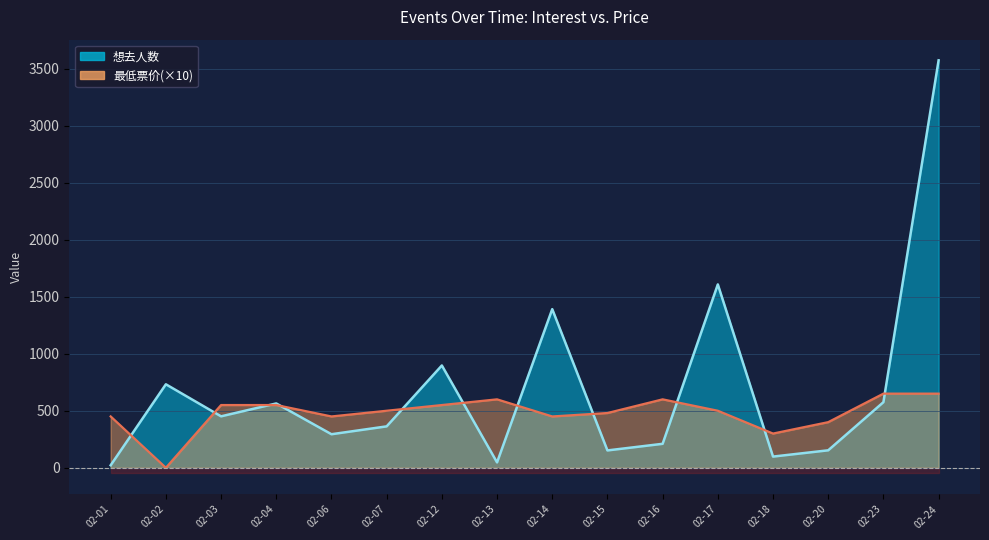

At 02-04, list the series in order from largest to smallest.

想去人数, 最低票价